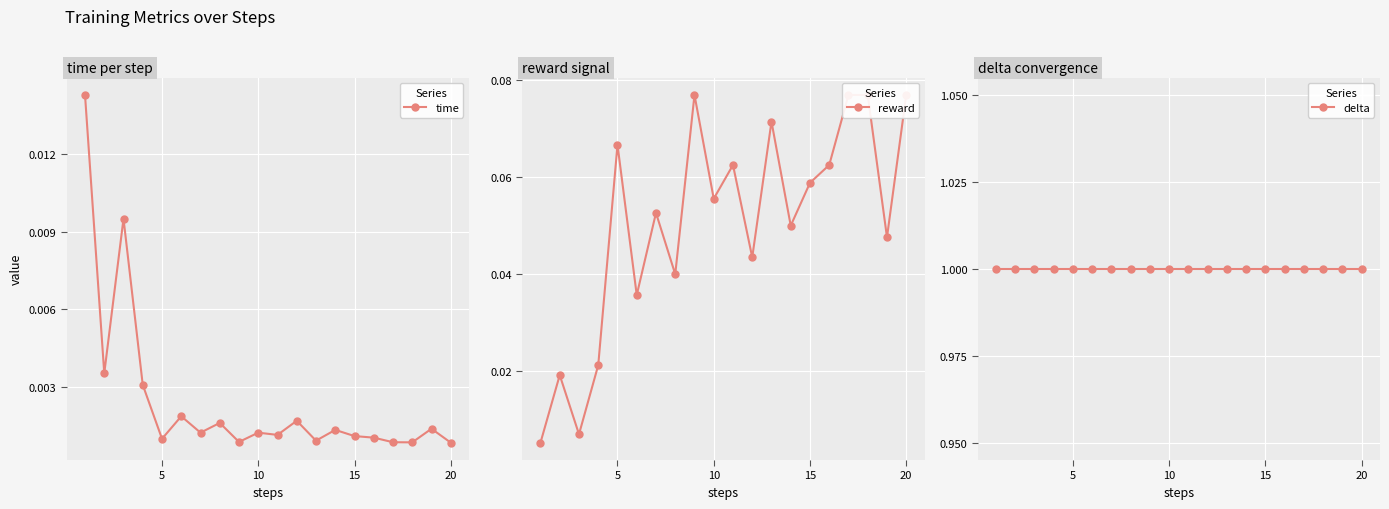

Which series has the largest total across all categories?

delta